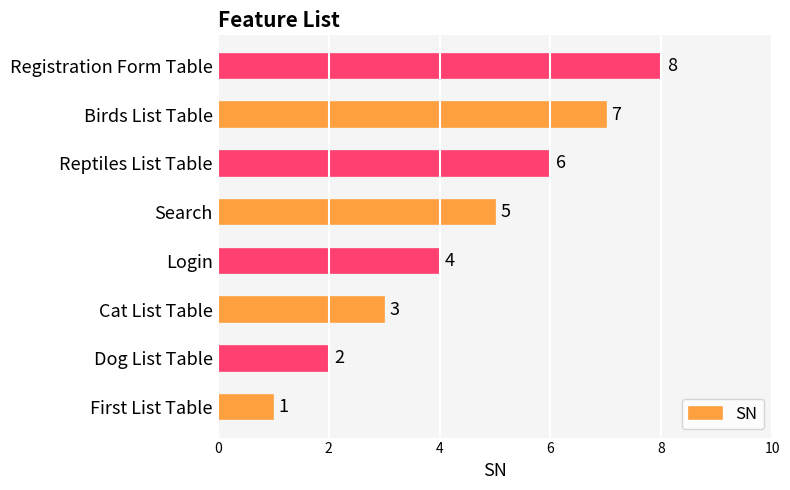

The chart shows a value of 2 at Dog List Table. True or false?

True